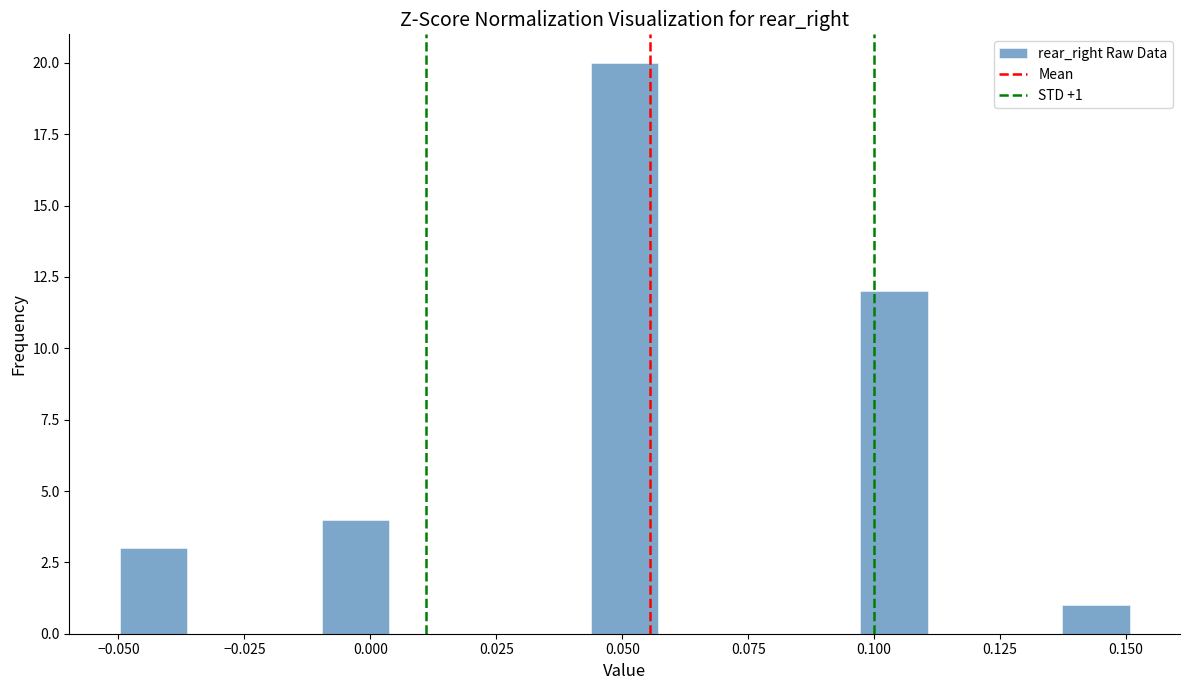

Read against the x-axis, roughly where is the centre of the tallest bar?

0.050